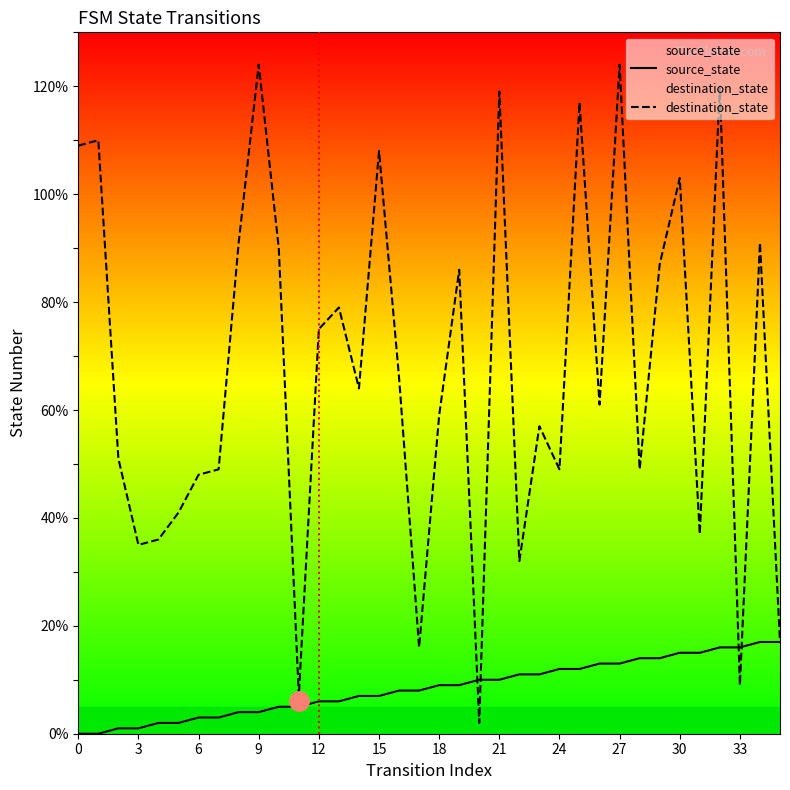

List the series in order of their peak value, lowest first.

source_state, destination_state